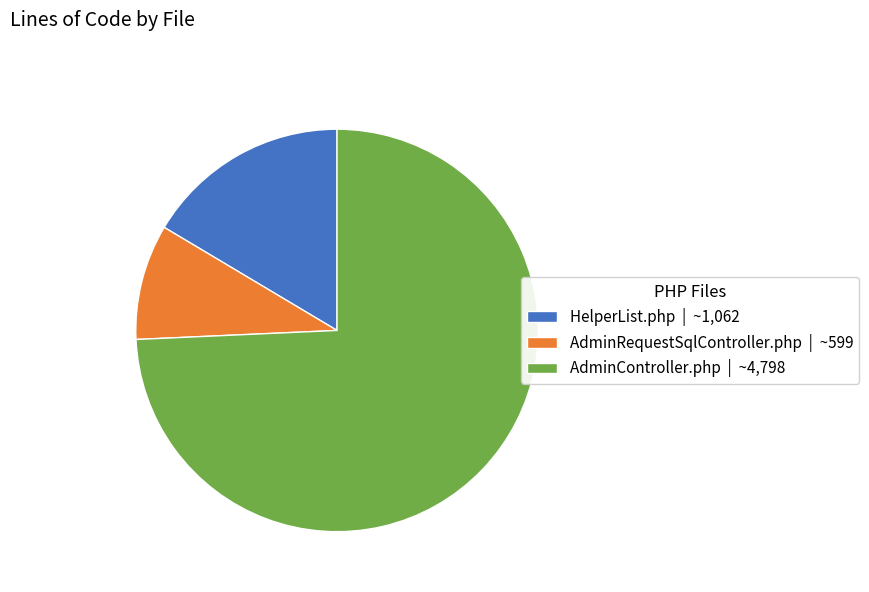

What is the ratio of the value at AdminController.php | ~4,798 to the value at HelperList.php | ~1,062?

4.5